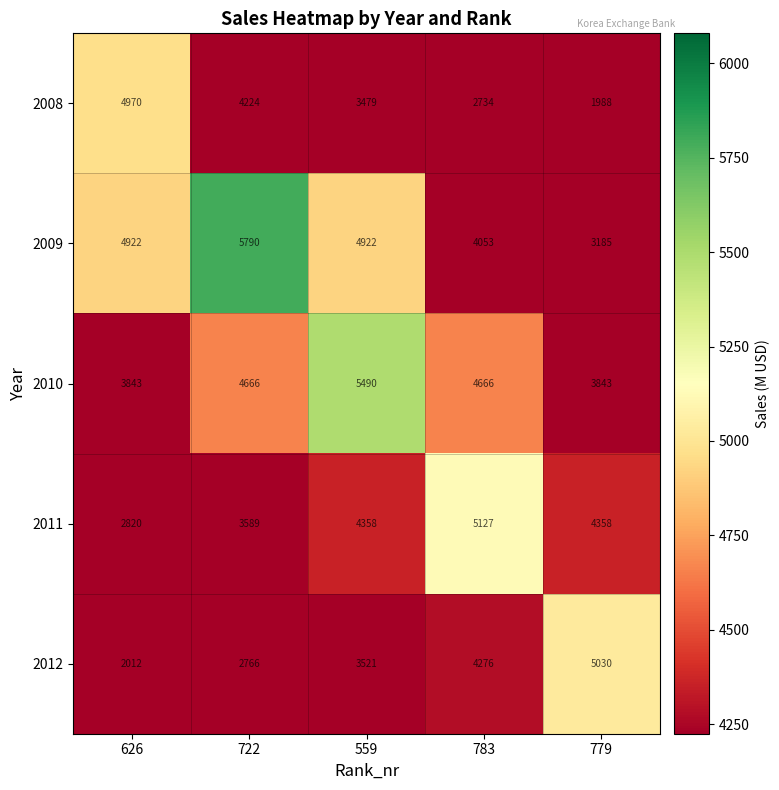

How many data points does each series have?

5